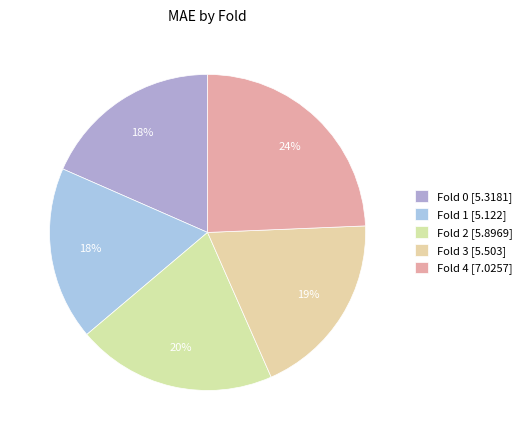

To the nearest percent, what percentage of the pie is Fold 1?

18%